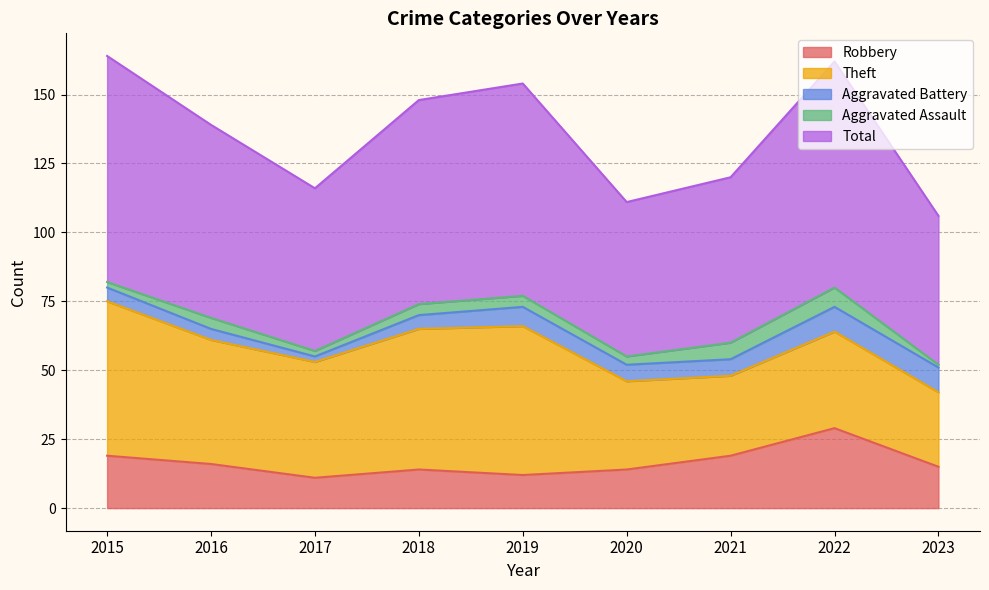

True or false: Aggravated Assault and Theft intersect in this chart.

False